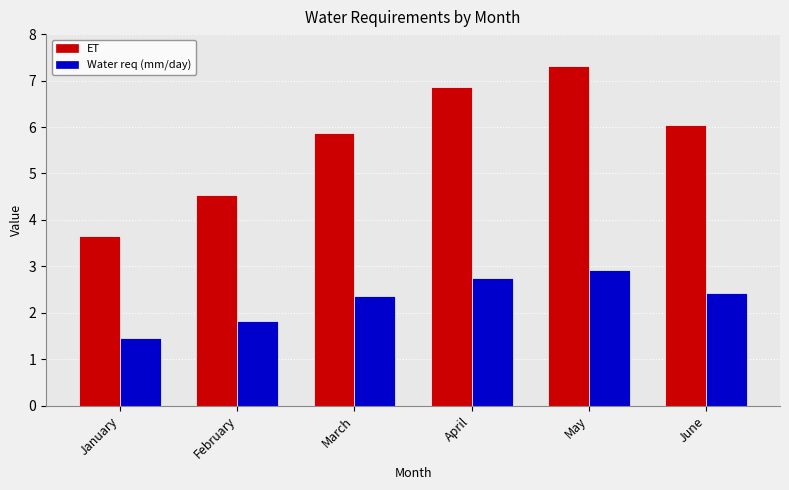

List the series in order of their peak value, highest first.

ET, Water req (mm/day)